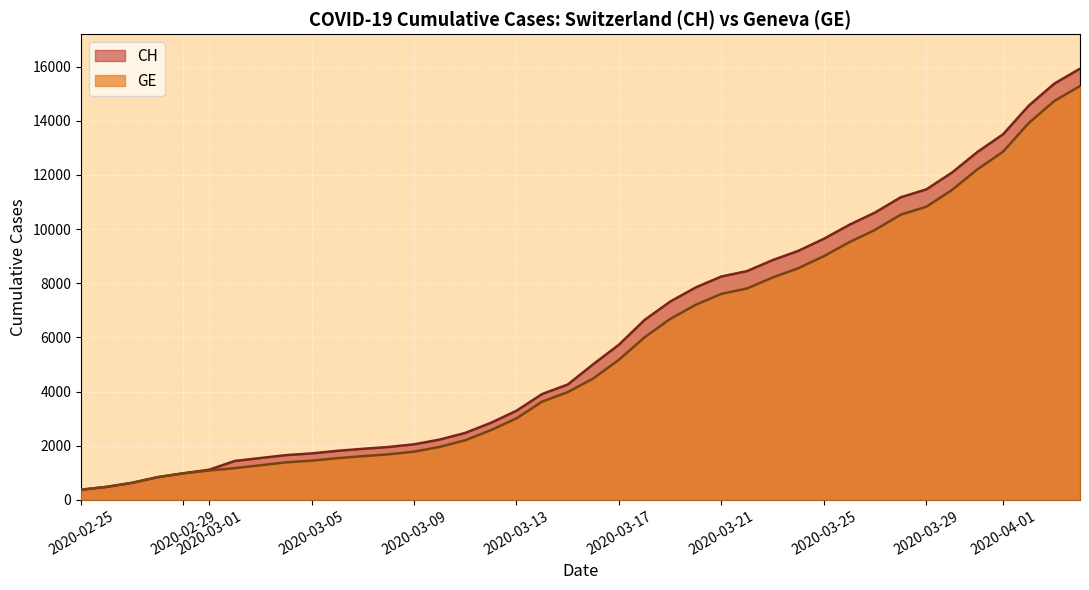

Which series has the widest spread of values?

CH